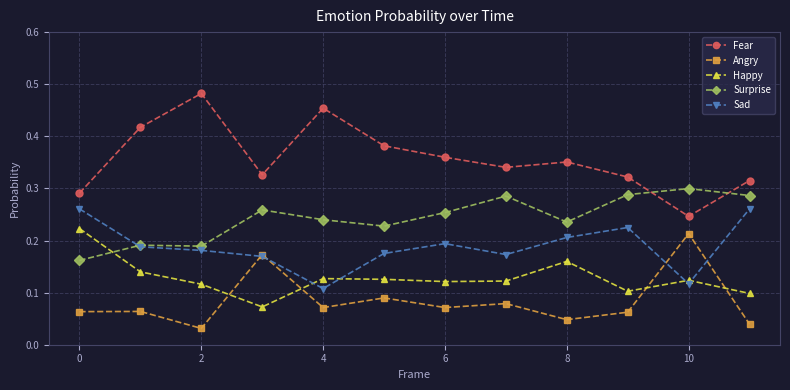

Count the number of categories in the chart.

12